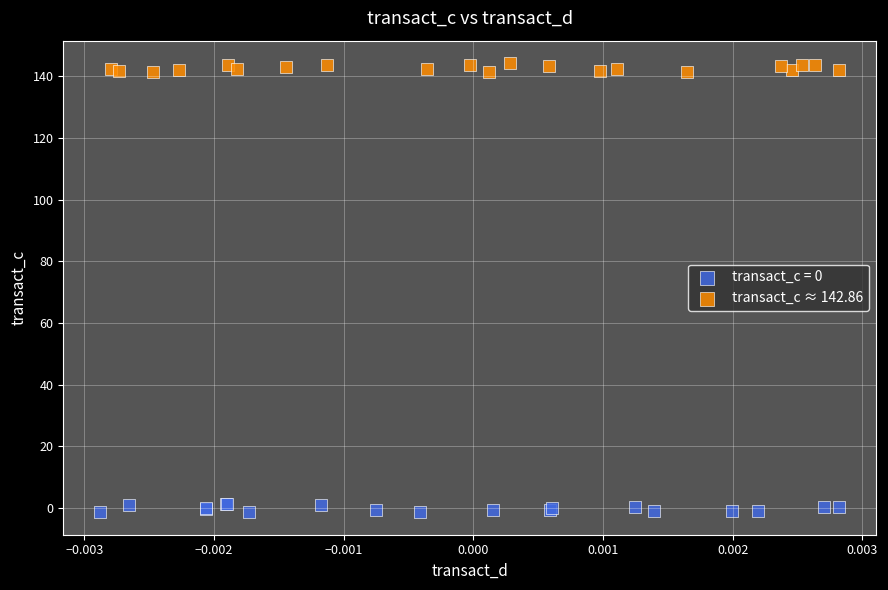

Which series reaches the maximum Y coordinate?

transact_c ≈ 142.86